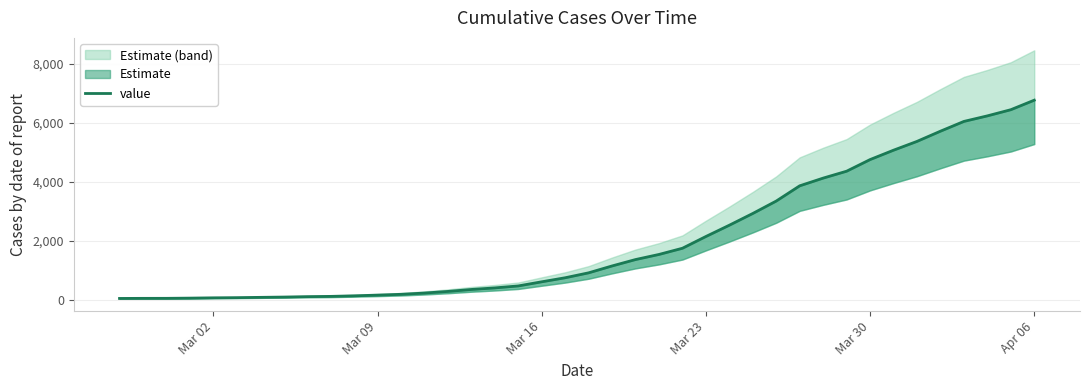

The value at 14 is 374. True or false?

False